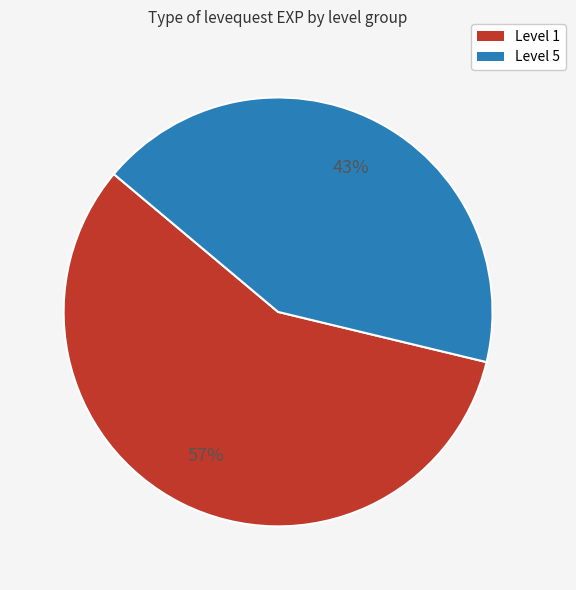

Count the number of slices in the pie.

2